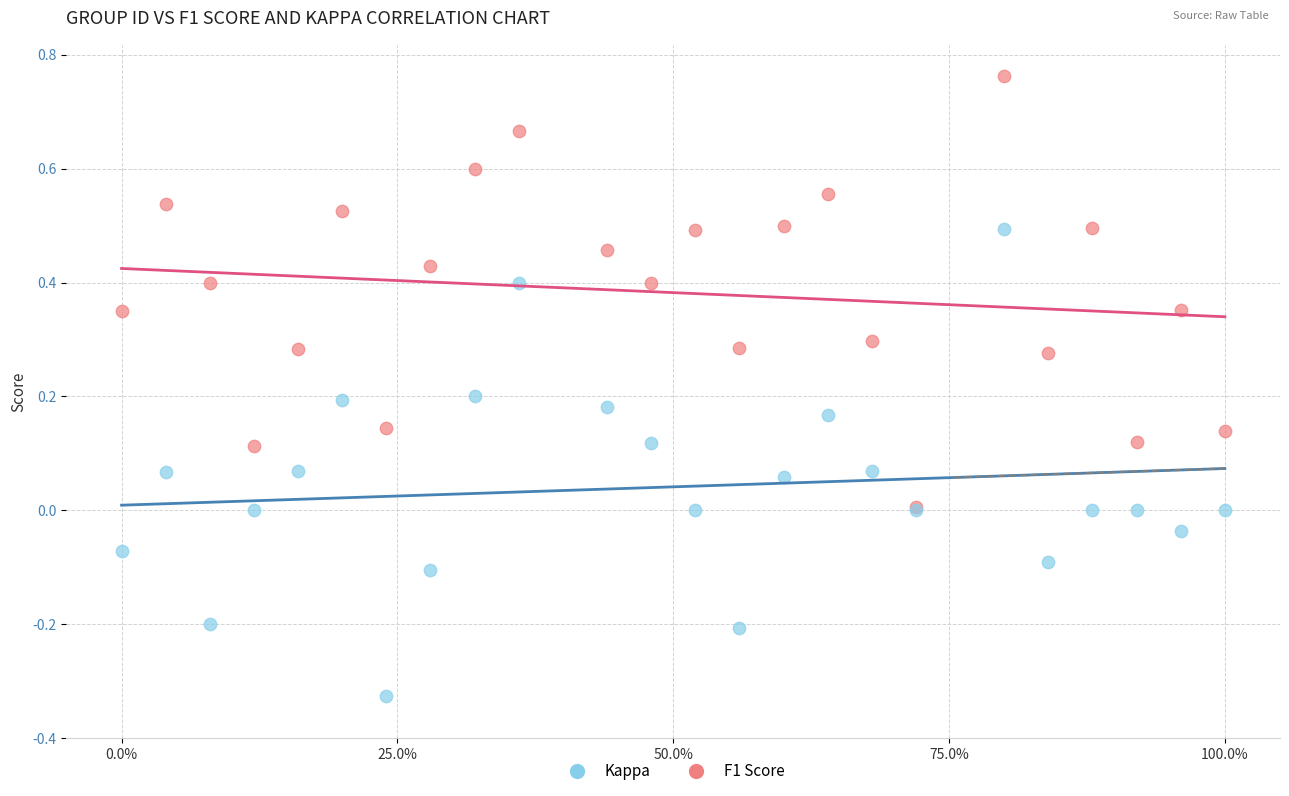

What are all the series names shown in the legend?

Kappa, F1 Score